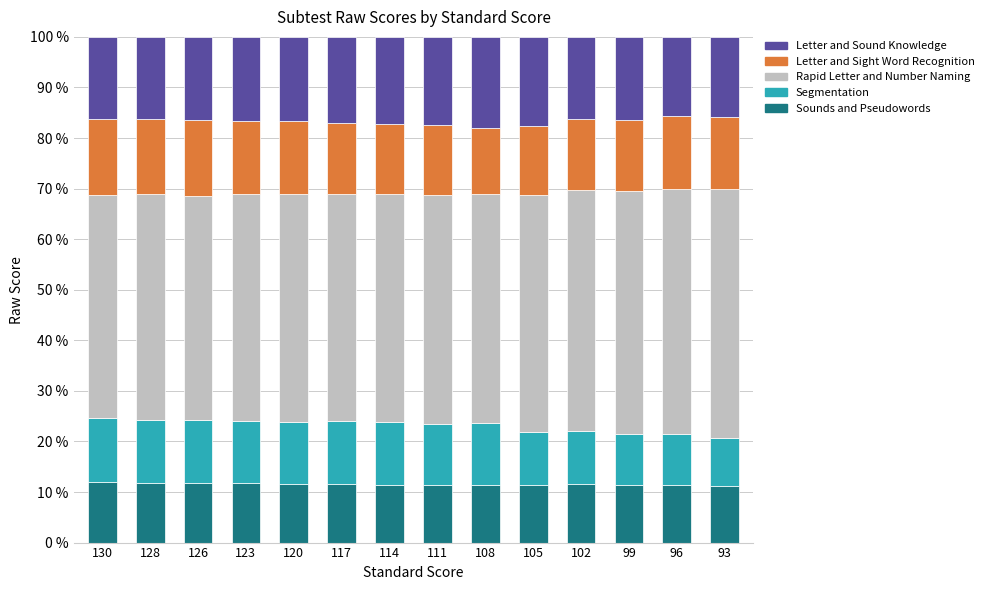

What is the lowest value of the Sounds and Pseudowords series?

11.1